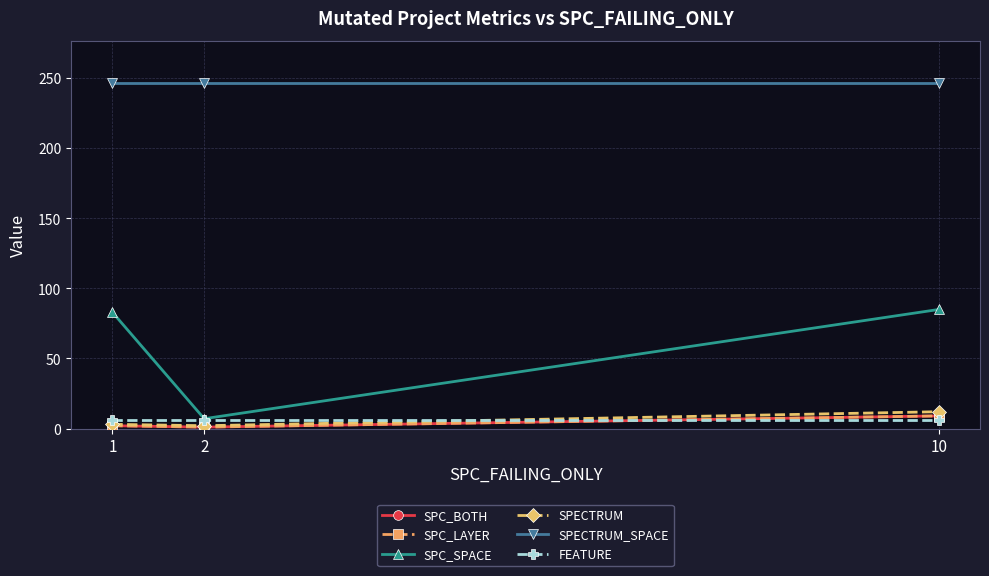

How many lines are shown in the chart?

6